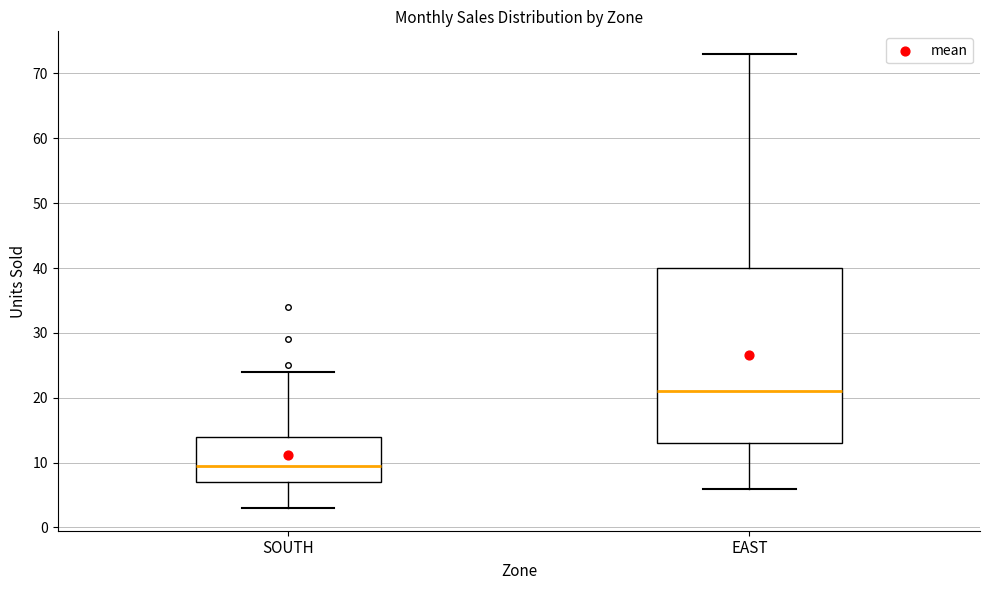

Comparing the boxes themselves (not the whiskers), which one is the tallest?

EAST